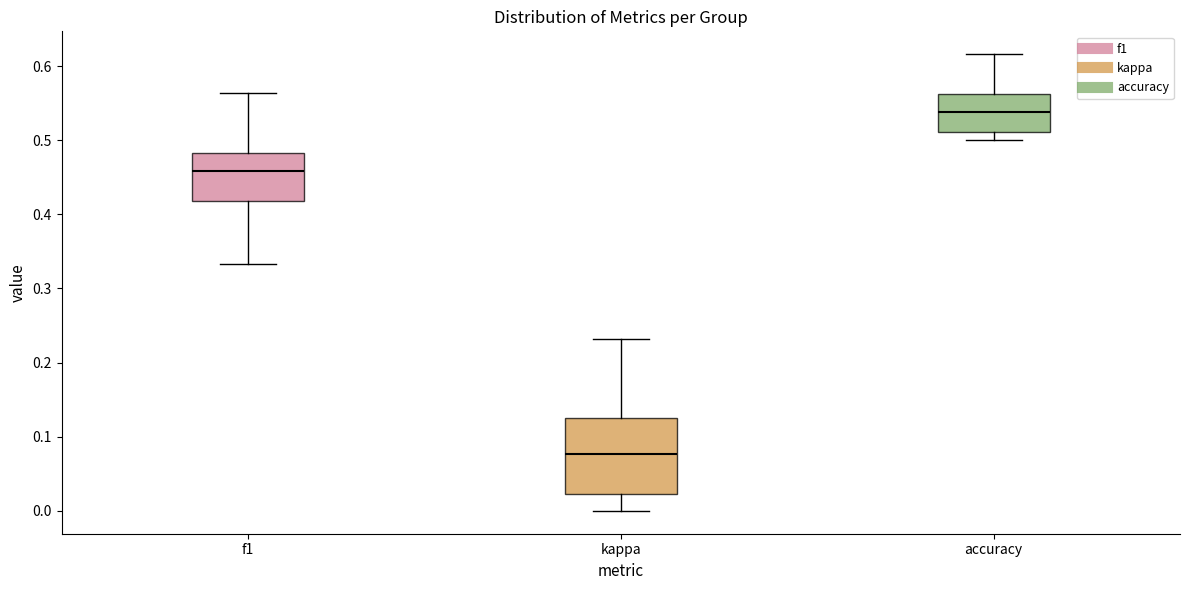

Which box has the lowest median line?

kappa